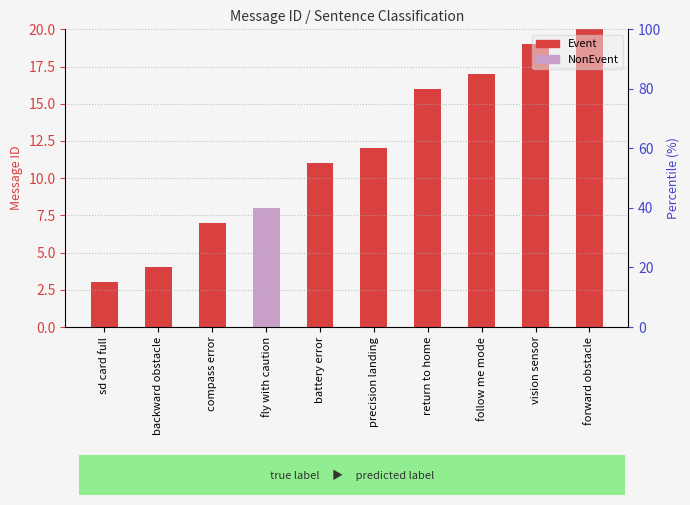

How many data points are above 12?

4